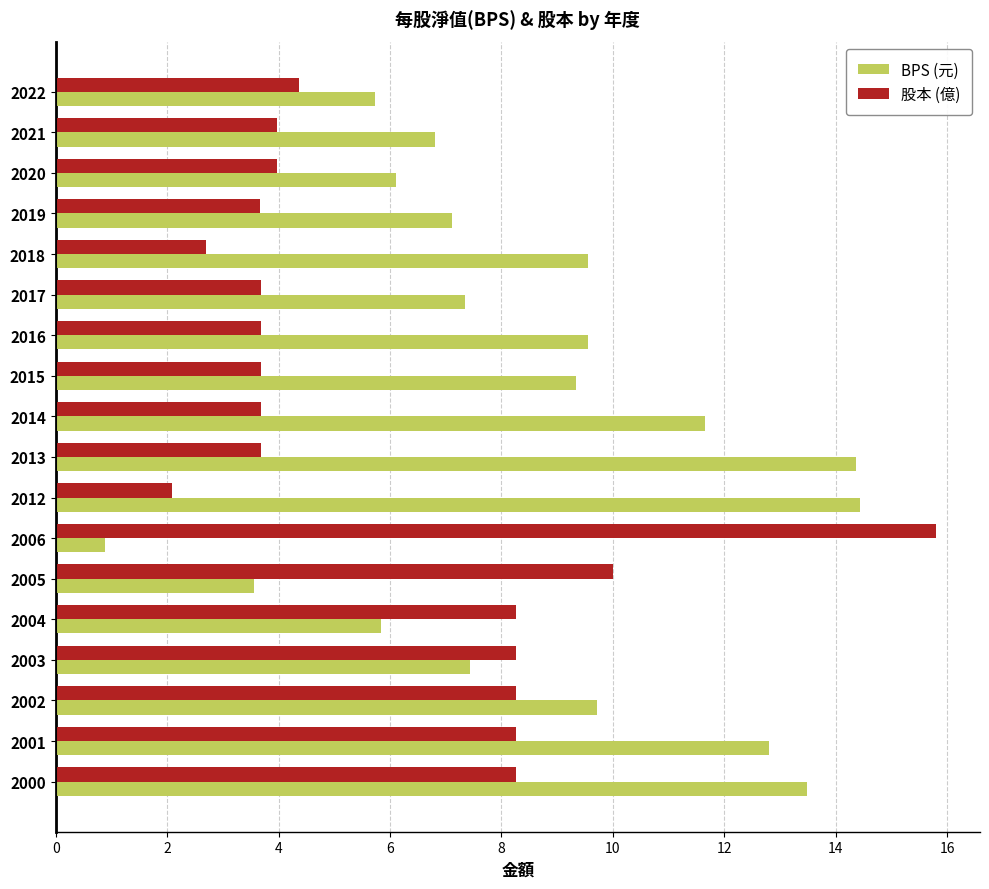

At how many categories does at least one series exceed 9?

11